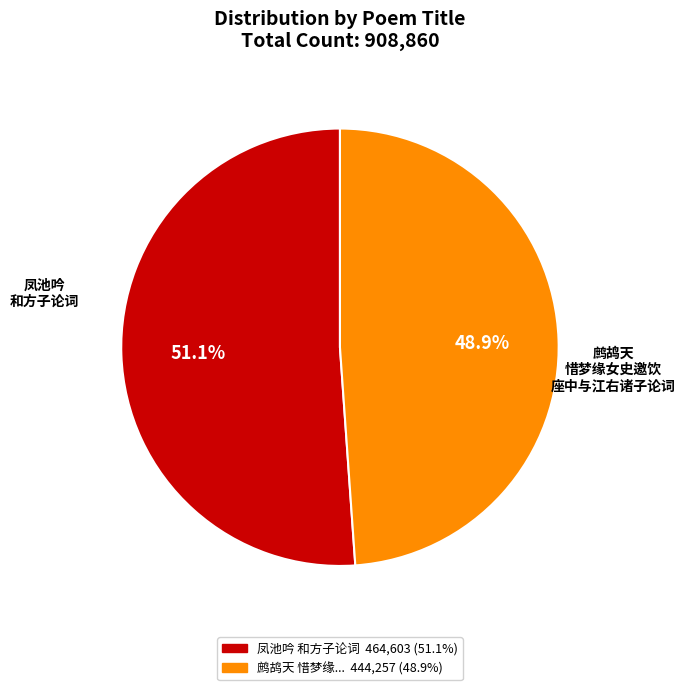

Is there a majority slice in this chart?

Yes